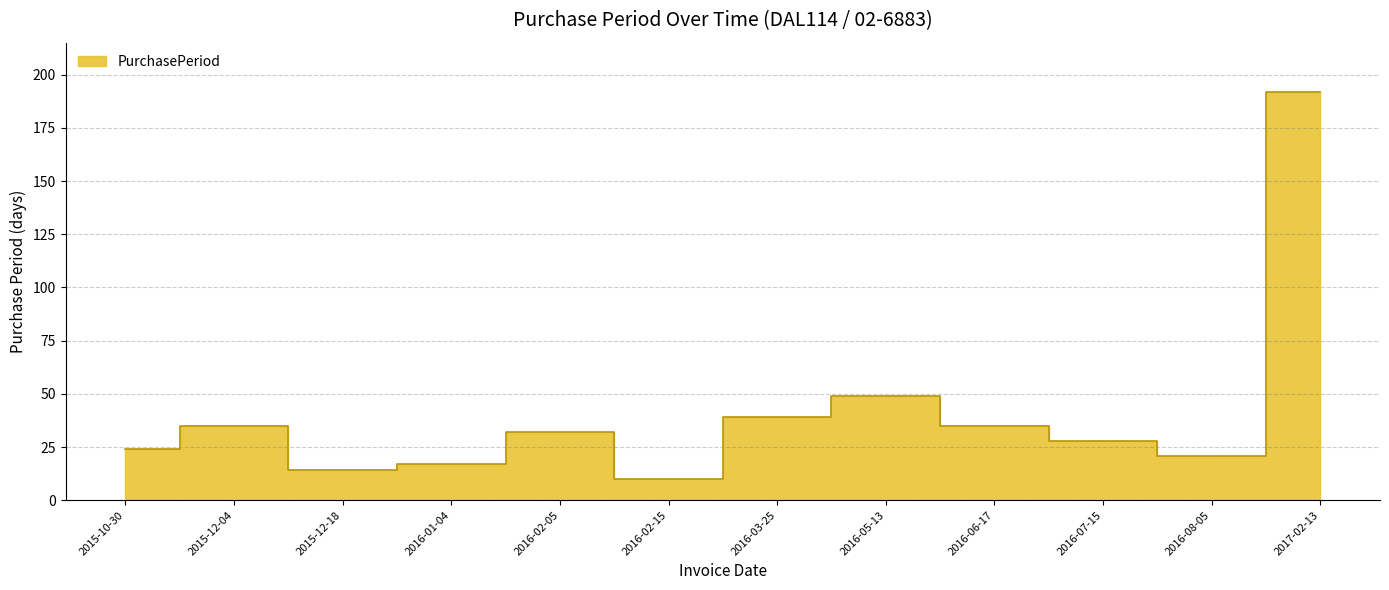

Rank the categories by value from lowest to highest.

2016-02-15, 2015-12-18, 2016-01-04, 2016-08-05, 2015-10-30, 2016-07-15, 2016-02-05, 2015-12-04, 2016-06-17, 2016-03-25, 2016-05-13, 2017-02-13